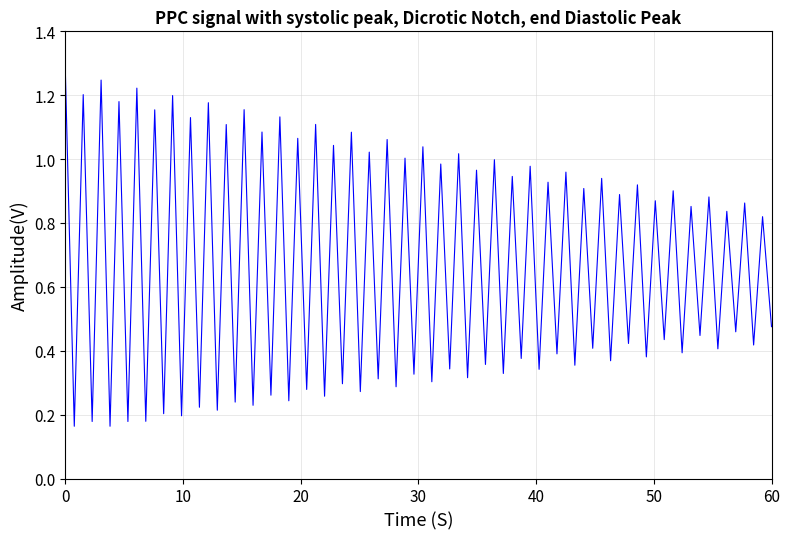

Does the chart have visible grid lines?

Yes